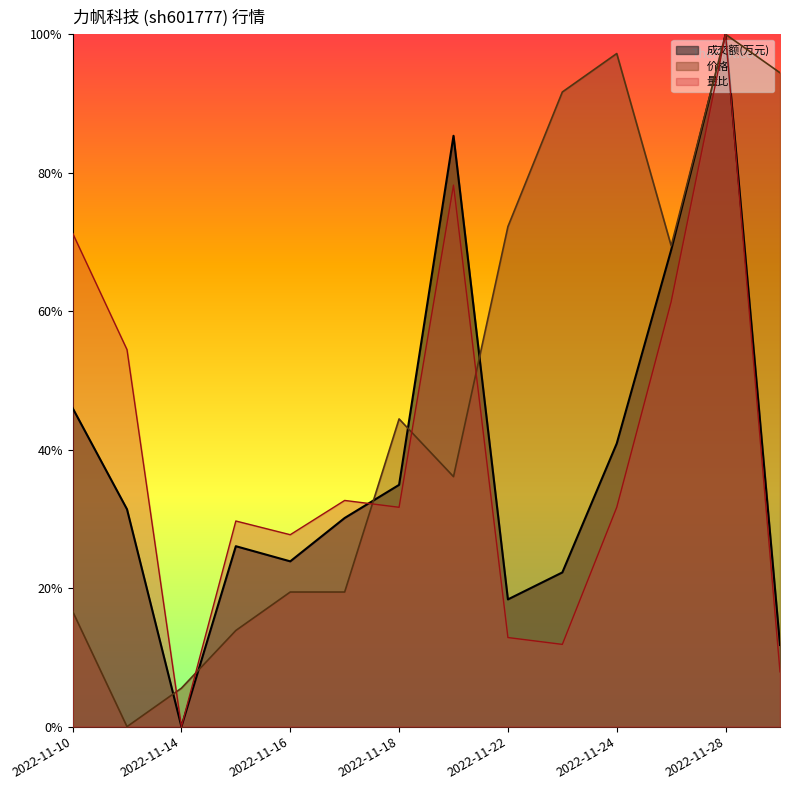

Reading right to left, transcribe all the data shown in this chart.

成交额(万元): 0.1	1.0	0.7	0.4	0.2	0.2	0.9	0.3	0.3	0.2	0.3	0.0	0.3	0.5
价格: 0.9	1.0	0.7	1.0	0.9	0.7	0.4	0.4	0.2	0.2	0.1	0.1	0.0	0.2
量比: 0.1	1.0	0.6	0.3	0.1	0.1	0.8	0.3	0.3	0.3	0.3	0.0	0.5	0.7